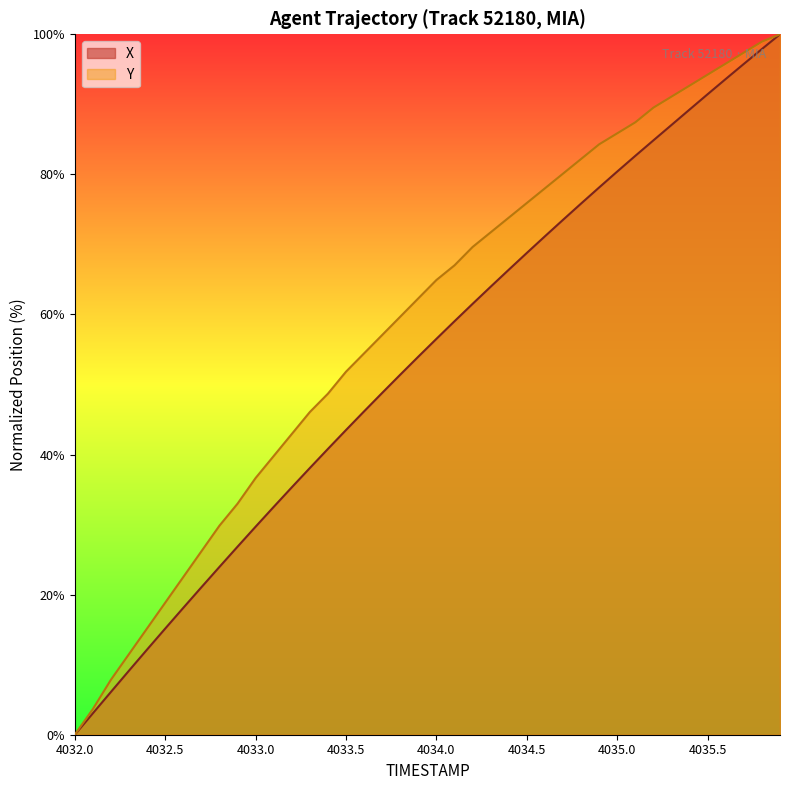

What is the average value of the Y series?

58.7